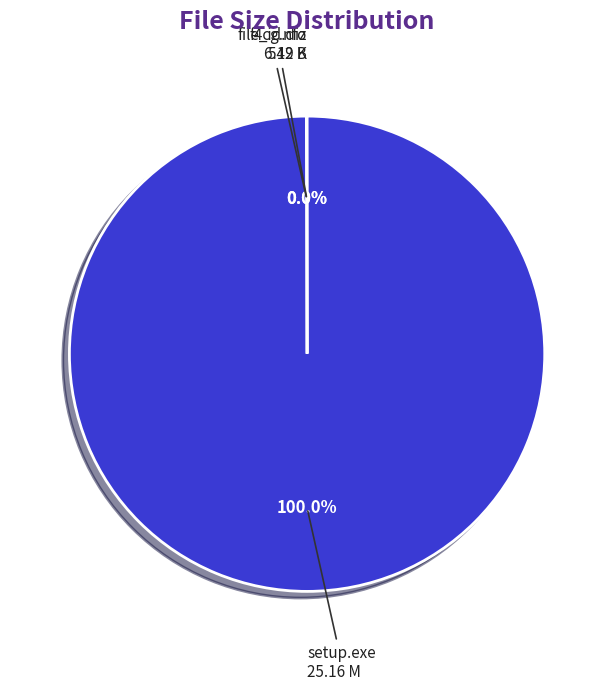

Is there any slice that represents more than half of the pie?

Yes